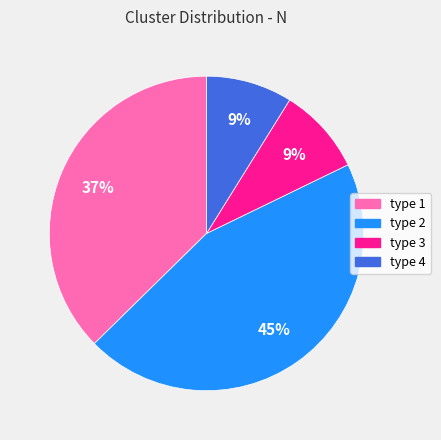

Does type 3 represent more than half of the total?

No